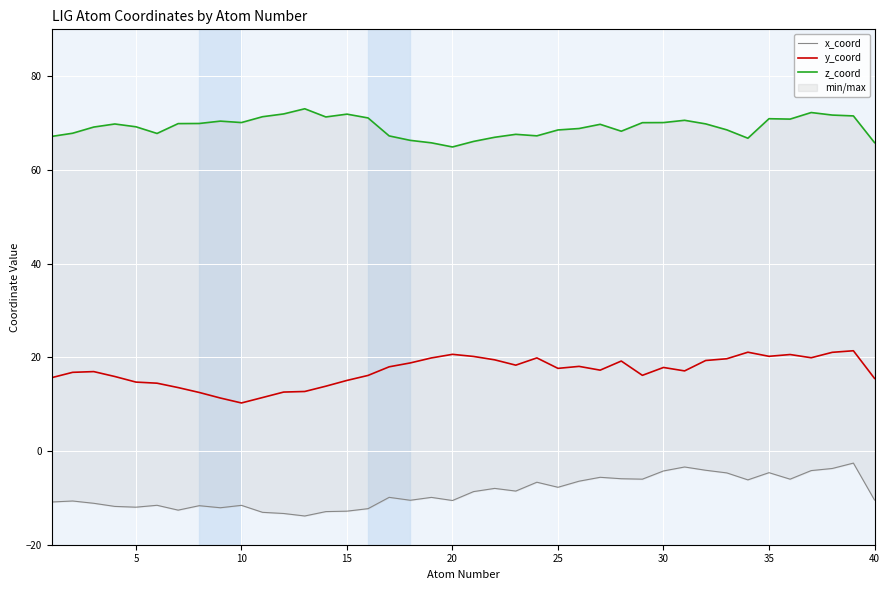

At how many categories does at least one series exceed 6?

40